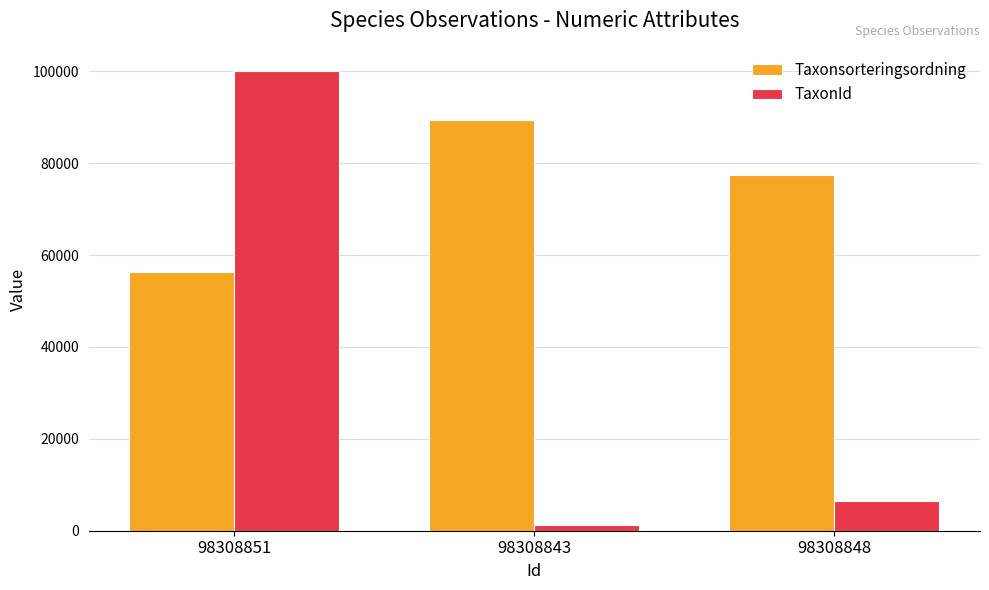

True or false: Taxonsorteringsordning has a value of 46898 at 98308843.

False